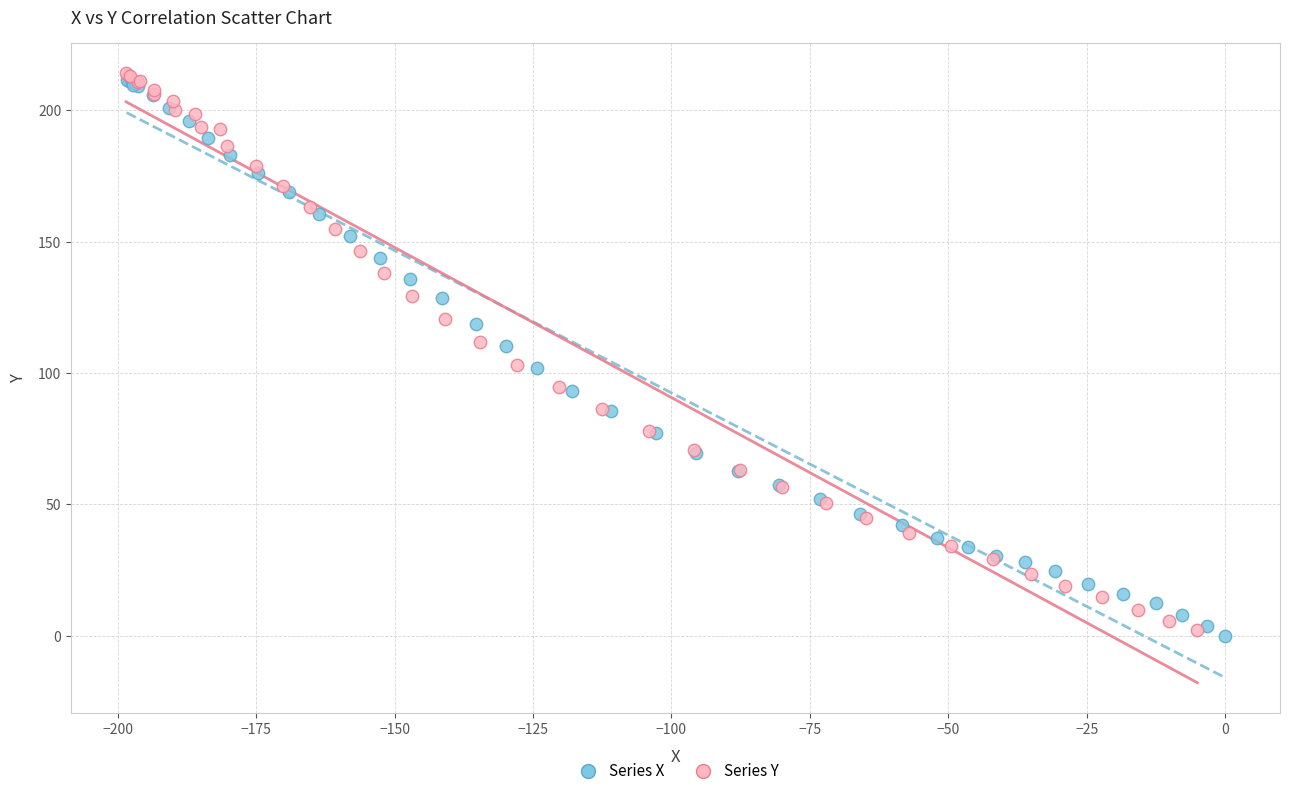

What are all the series names shown in the legend?

Series X, Series Y